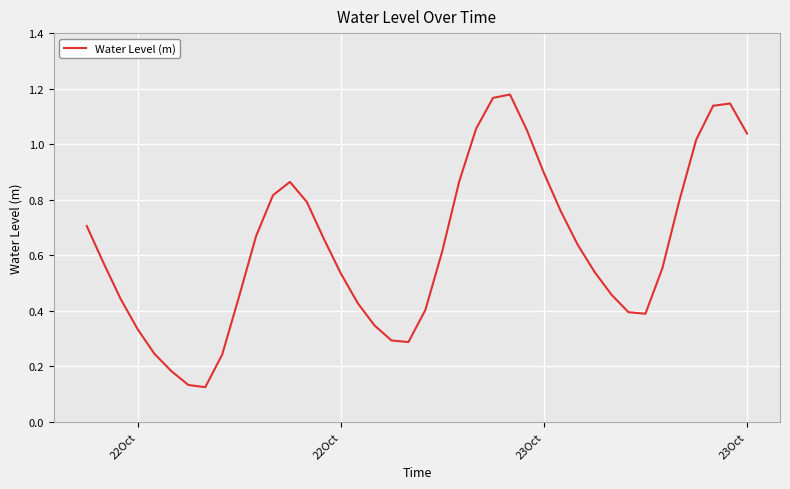

How many points are higher than both their immediate neighbors (excluding endpoints)?

3